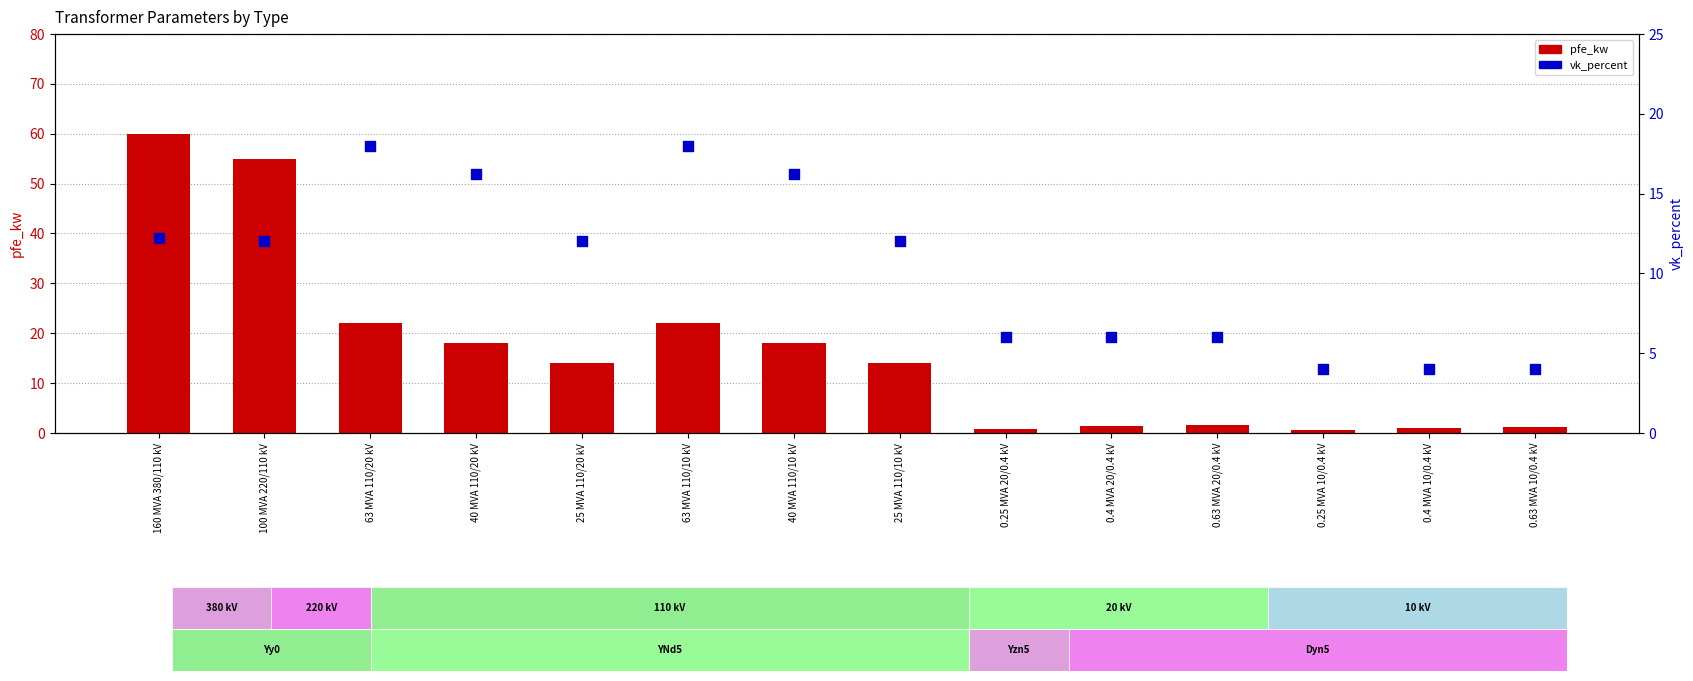

What is the total value across all series at 63 MVA 110/10 kV?

40.0